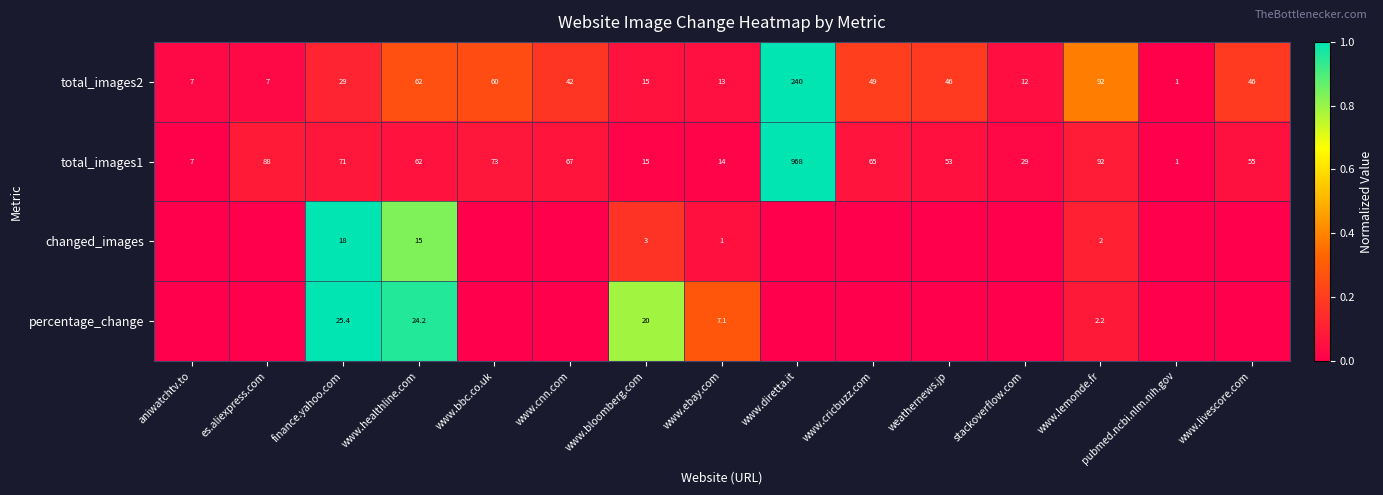

Is the value of total_images1 at www.diretta.it greater than the value of total_images2 at www.lemonde.fr?

Yes